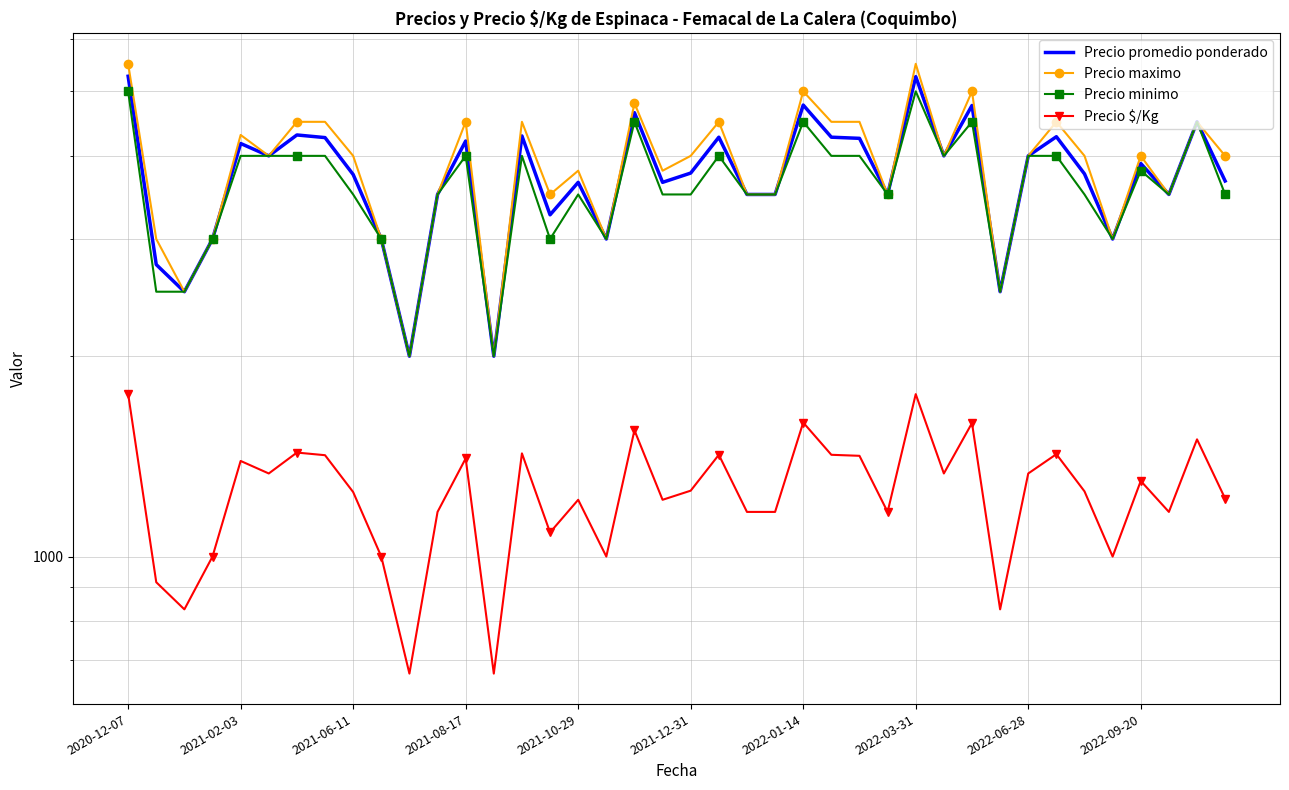

Does the chart have visible grid lines?

Yes